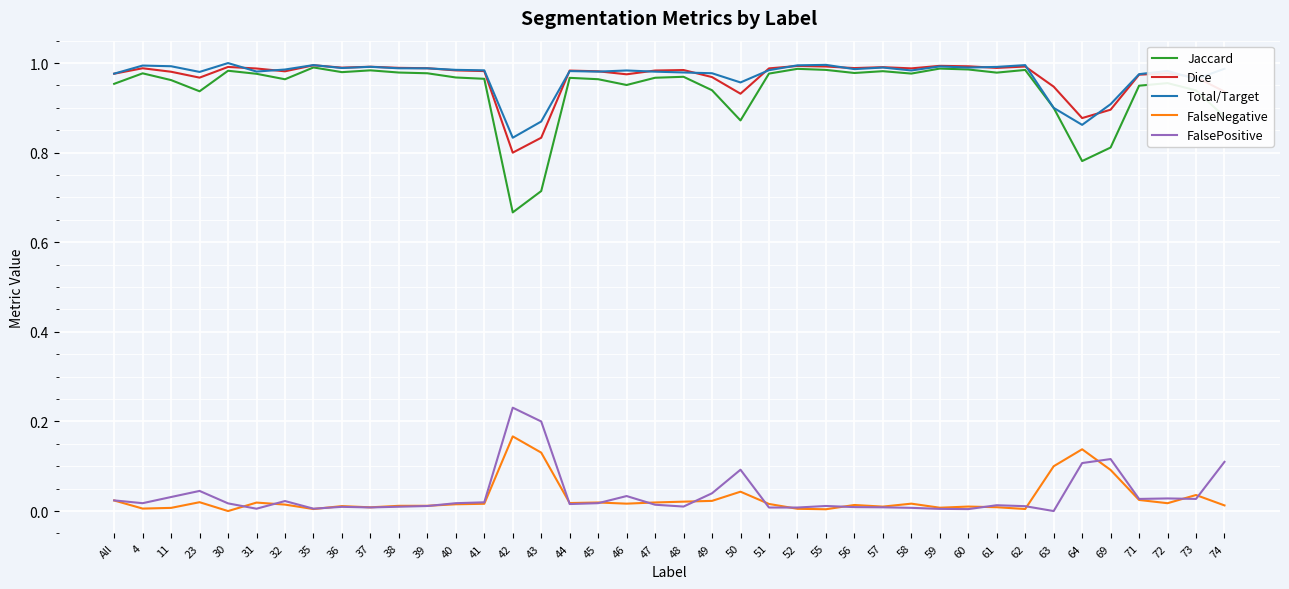

The value of FalsePositive at 63 is -0.1. True or false?

False